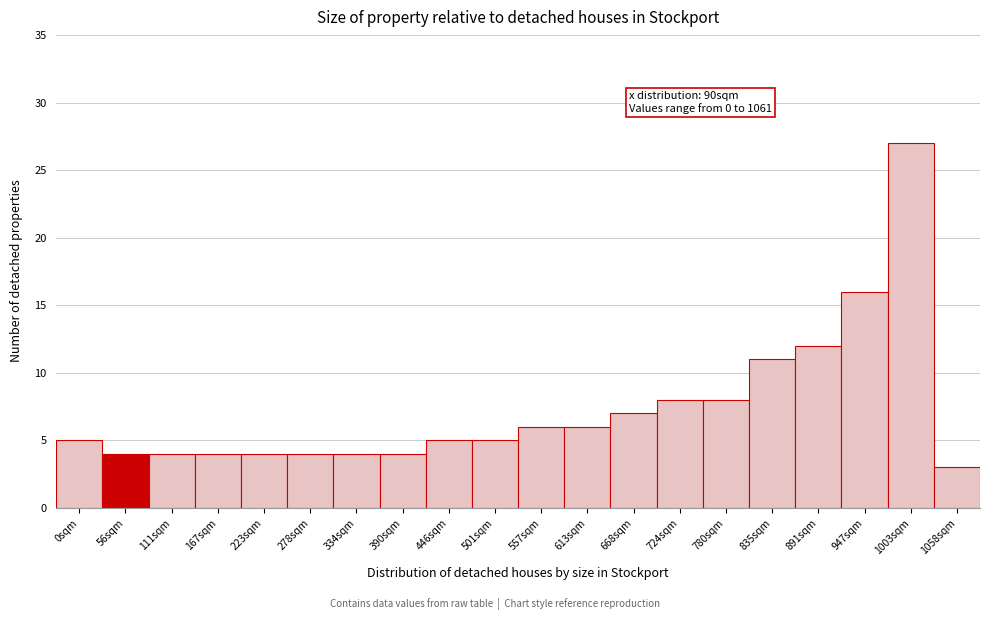

Reading left to right, what are all the values shown in this chart?

5	4	4	4	4	4	4	4	5	5	6	6	7	8	8	11	12	16	27	3